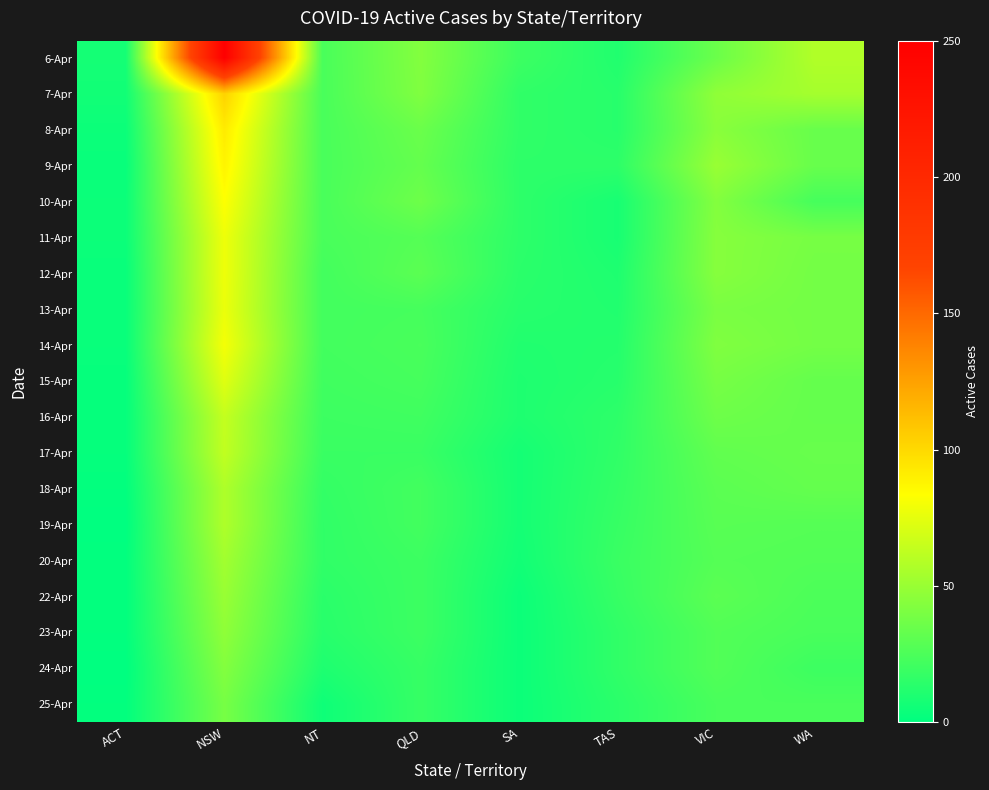

Reading left to right, what are all the values shown in this chart?

6-Apr: ACT=7	NSW=250	NT=24	QLD=43	SA=20	TAS=11	VIC=35	WA=58
7-Apr: ACT=6	NSW=103	NT=24	QLD=42	SA=16	TAS=13	VIC=47	WA=54
8-Apr: ACT=4	NSW=92	NT=24	QLD=35	SA=16	TAS=13	VIC=45	WA=34
9-Apr: ACT=3	NSW=88	NT=24	QLD=33	SA=15	TAS=15	VIC=50	WA=34
10-Apr: ACT=4	NSW=83	NT=24	QLD=36	SA=15	TAS=8	VIC=43	WA=23
11-Apr: ACT=4	NSW=78	NT=24	QLD=28	SA=15	TAS=8	VIC=44	WA=39
12-Apr: ACT=3	NSW=78	NT=22	QLD=30	SA=14	TAS=10	VIC=44	WA=38
13-Apr: ACT=3	NSW=77	NT=22	QLD=23	SA=13	TAS=11	VIC=40	WA=38
14-Apr: ACT=3	NSW=80	NT=22	QLD=24	SA=11	TAS=12	VIC=42	WA=38
15-Apr: ACT=2	NSW=73	NT=21	QLD=23	SA=10	TAS=13	VIC=39	WA=33
16-Apr: ACT=2	NSW=64	NT=20	QLD=21	SA=10	TAS=15	VIC=36	WA=33
17-Apr: ACT=2	NSW=63	NT=19	QLD=19	SA=7	TAS=16	VIC=32	WA=34
18-Apr: ACT=1	NSW=57	NT=17	QLD=22	SA=7	TAS=17	VIC=30	WA=33
19-Apr: ACT=0	NSW=57	NT=16	QLD=22	SA=7	TAS=18	VIC=29	WA=28
20-Apr: ACT=1	NSW=53	NT=16	QLD=20	SA=6	TAS=19	VIC=28	WA=27
22-Apr: ACT=1	NSW=50	NT=14	QLD=20	SA=4	TAS=18	VIC=30	WA=25
23-Apr: ACT=1	NSW=47	NT=13	QLD=20	SA=4	TAS=16	VIC=27	WA=24
24-Apr: ACT=0	NSW=43	NT=10	QLD=18	SA=4	TAS=16	VIC=27	WA=20
25-Apr: ACT=1	NSW=39	NT=5	QLD=18	SA=4	TAS=14	VIC=24	WA=24